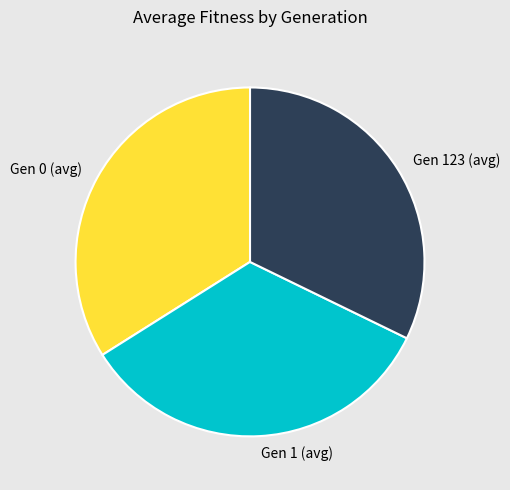

Which category has the smallest portion of the pie?

Gen 123 (avg)